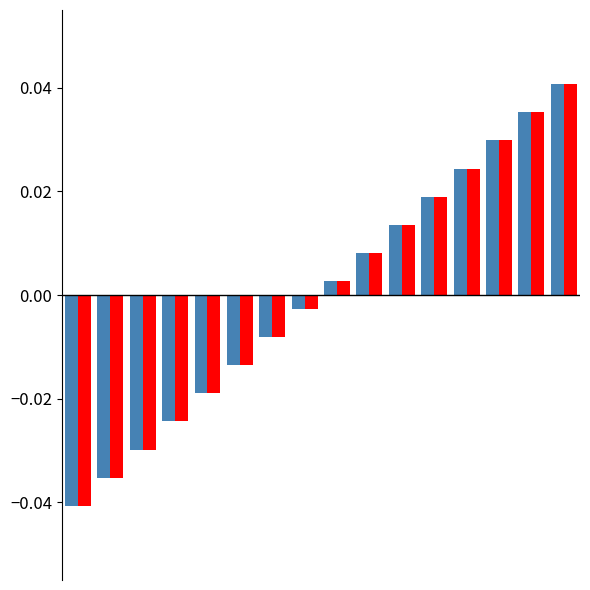

How many data points does each series have?

16